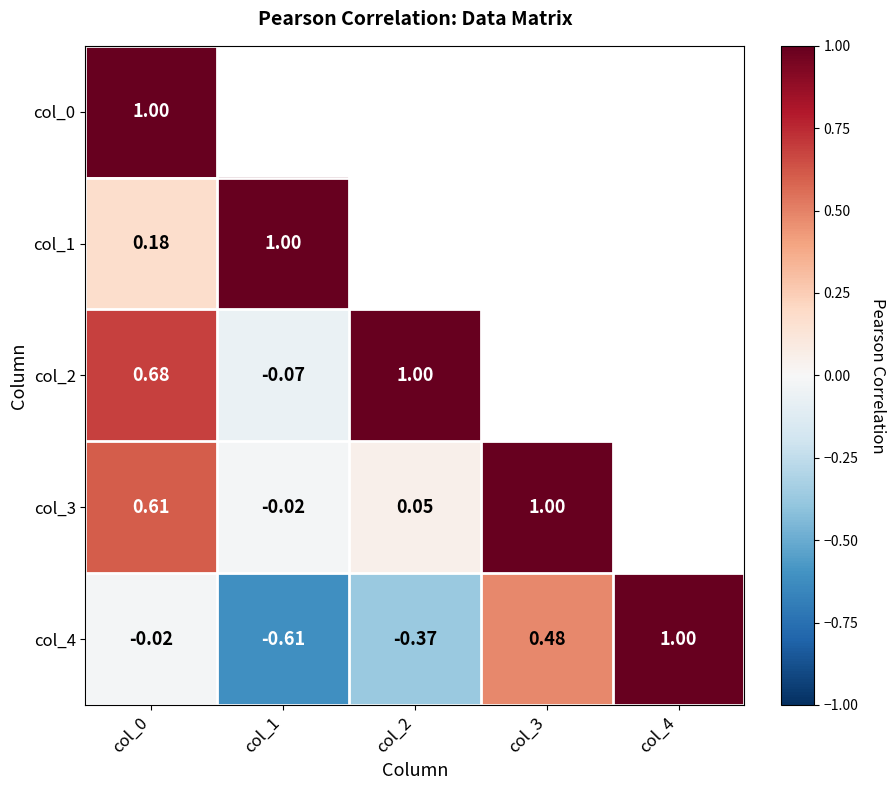

Which series has the widest spread of values?

col_4